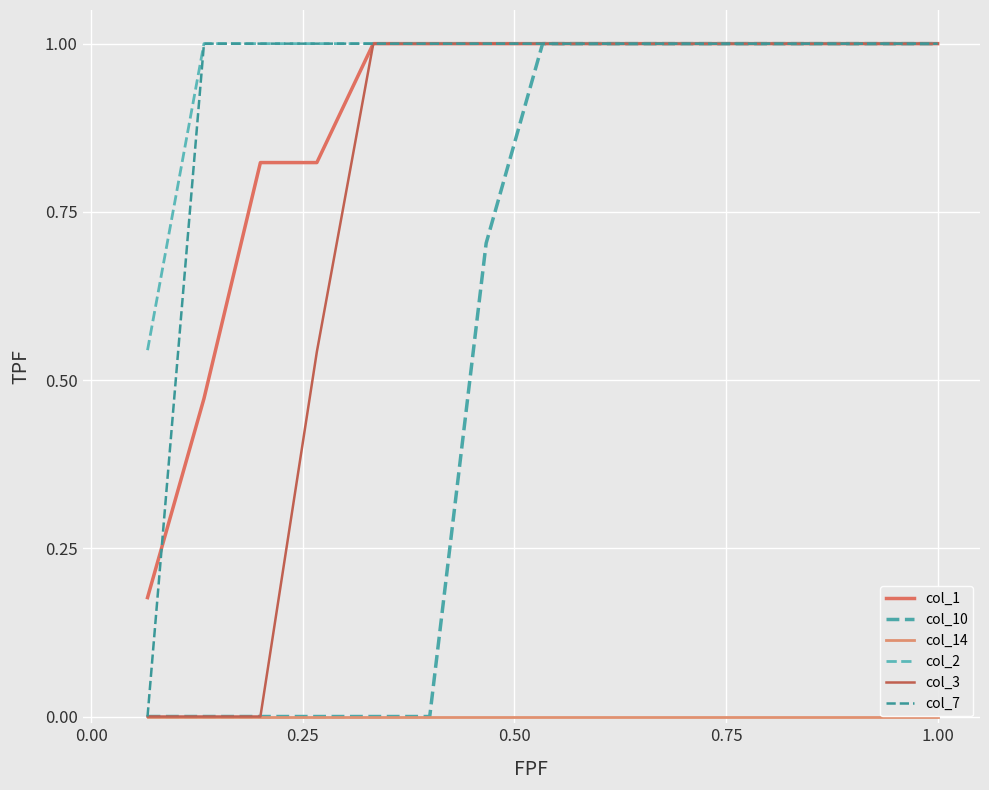

Does the chart display data point markers on the line(s)?

No